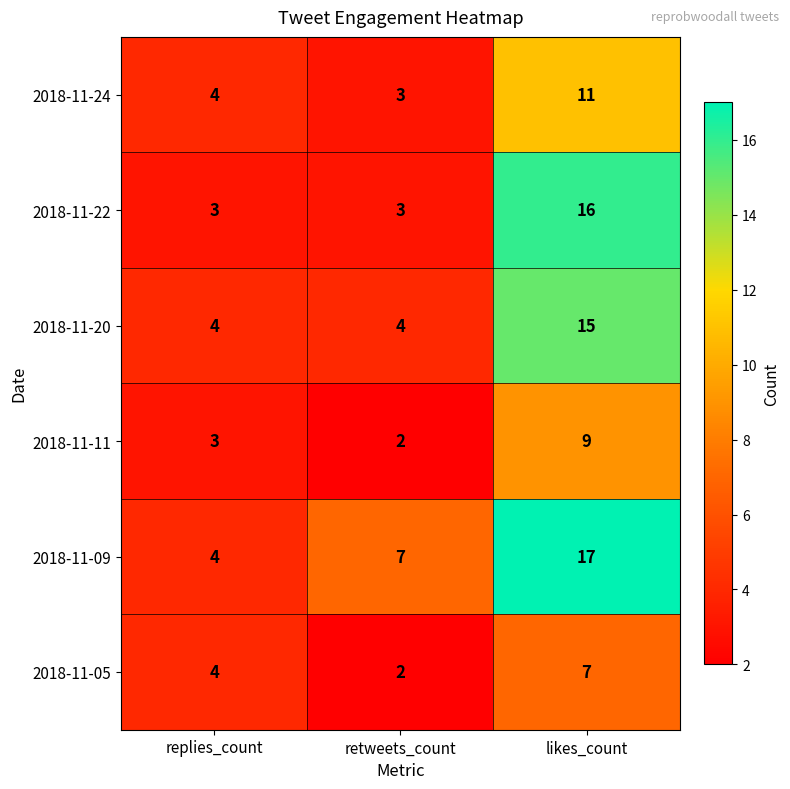

Which label corresponds to the largest value in the chart?

likes_count